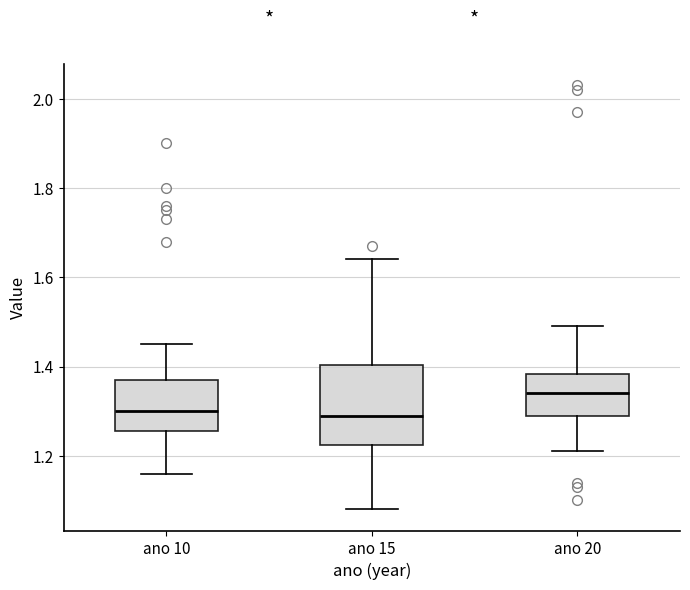

Reading left to right, transcribe this box plot: for each box, give where its median line is, the range the box spans, and where its two whiskers end, as read against the y-axis. The values are not printed on the chart, so give them approximately, as read against the axis.

ano 10: median 1.30, box 1.26 to 1.38, whiskers 1.16 to 1.46
ano 15: median 1.30, box 1.22 to 1.40, whiskers 1.08 to 1.64
ano 20: median 1.34, box 1.30 to 1.38, whiskers 1.22 to 1.50